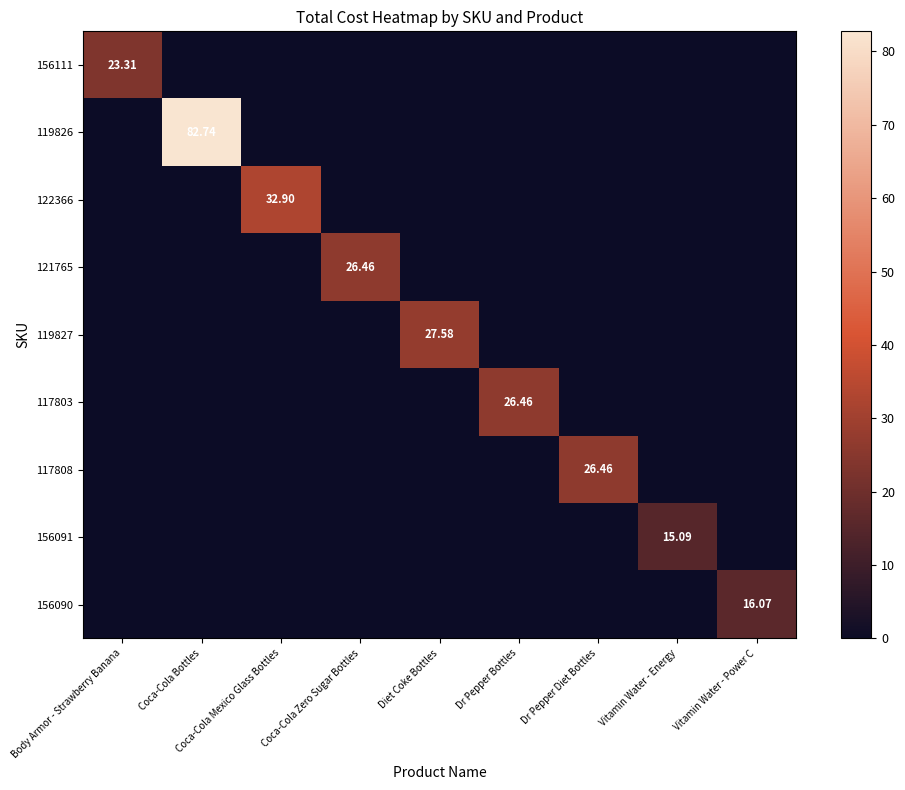

Is it true that 121765 equals 12.2 at Body Armor - Strawberry Banana?

False